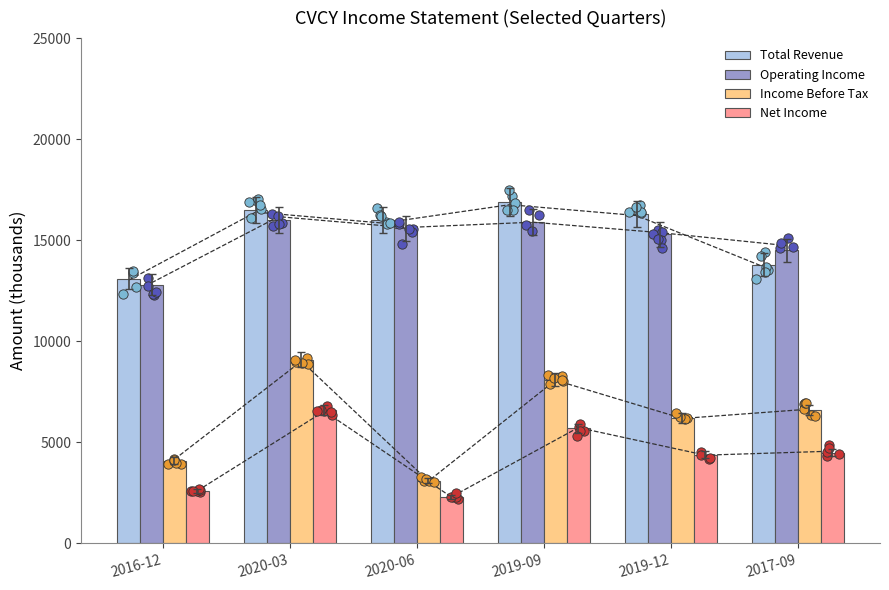

What are all the series names shown in the legend?

Total Revenue, Operating Income, Income Before Tax, Net Income